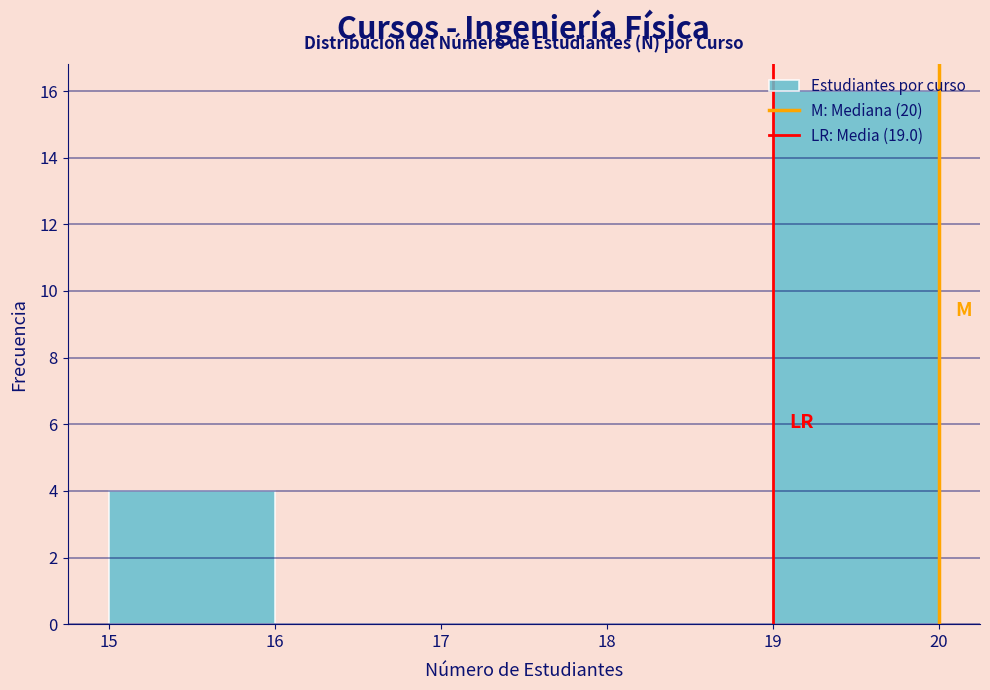

Reading left to right, list every bar in this chart as the range it spans on the x-axis followed by its height. The values are not printed on the chart, so give them approximately, as read against the axis.

15 to 16: 4
16 to 17: 0
17 to 18: 0
18 to 19: 0
19 to 20: 16